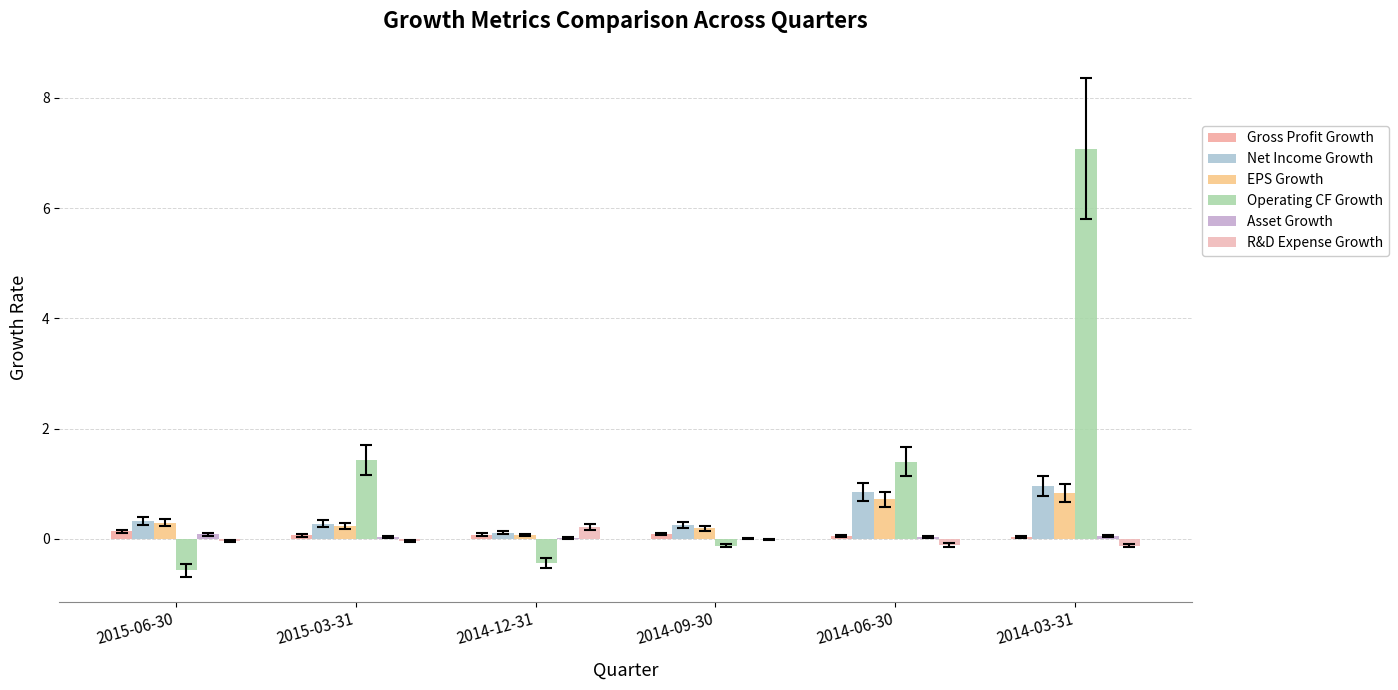

The Gross Profit Growth series shows 0.0 at 2014-06-30. True or false?

True